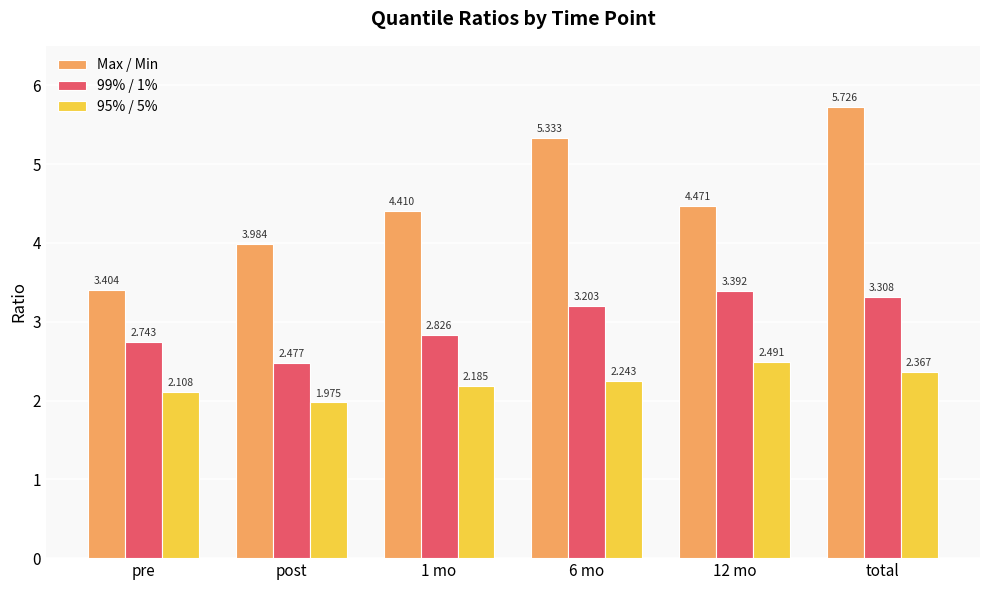

How many series are shown in this chart?

3